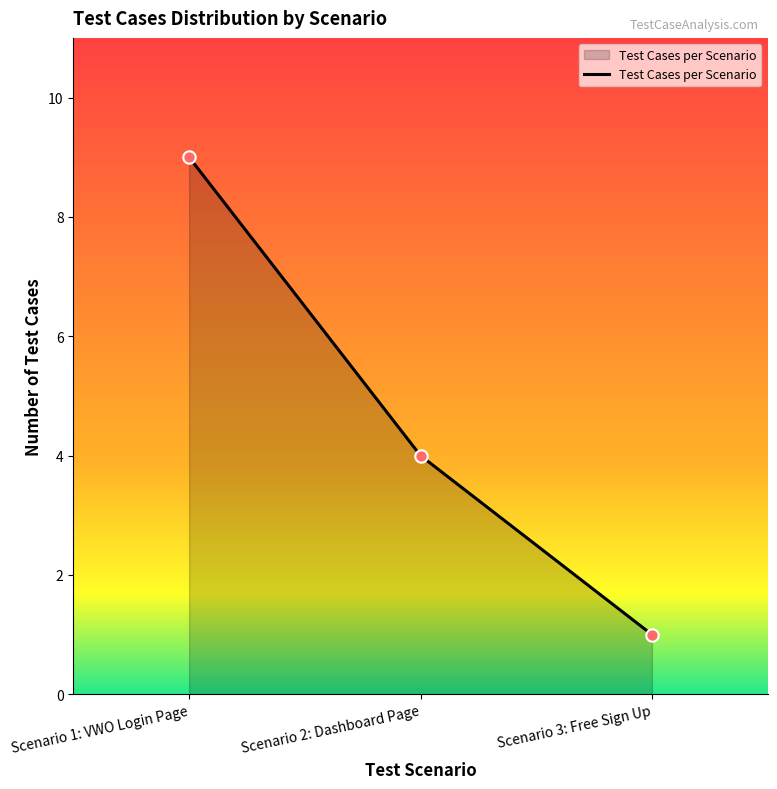

Between Scenario 3: Free Sign Up and Scenario 2: Dashboard Page, which is larger?

Scenario 2: Dashboard Page